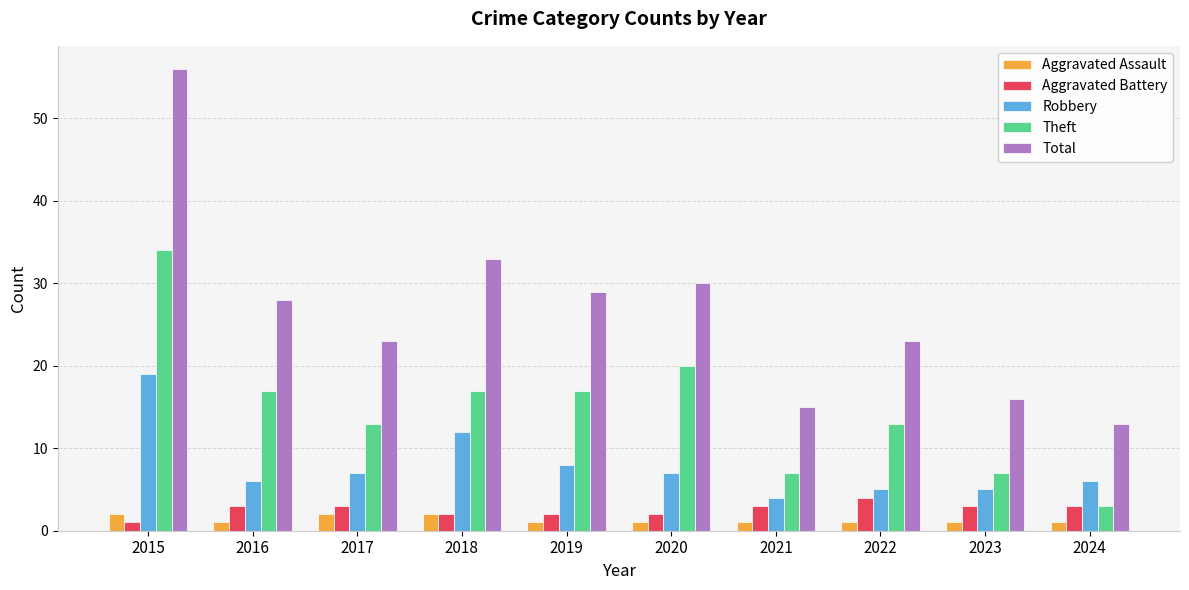

What is the lowest value of the Total series?

13